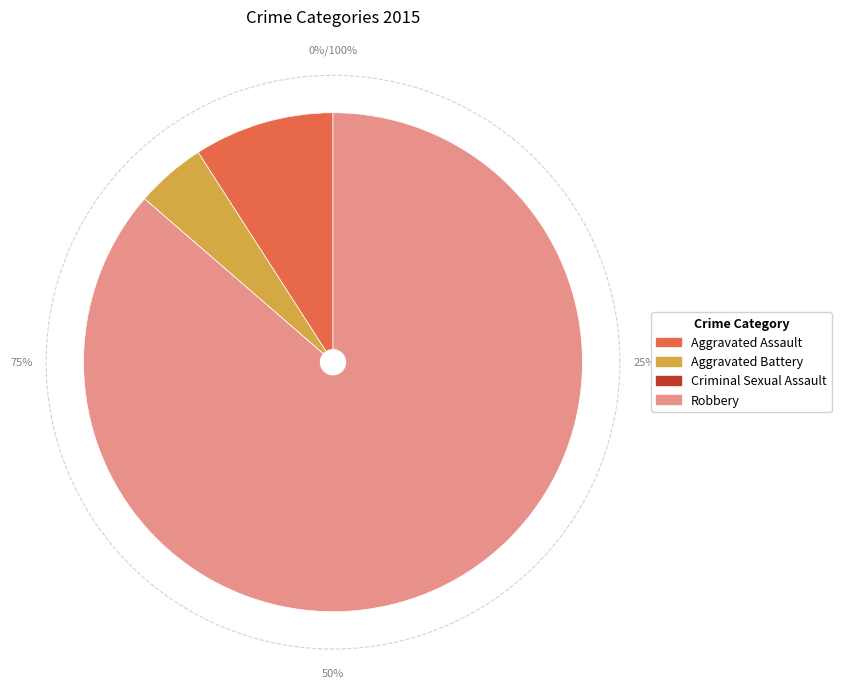

Which category has the smallest portion of the pie?

Criminal Sexual Assault